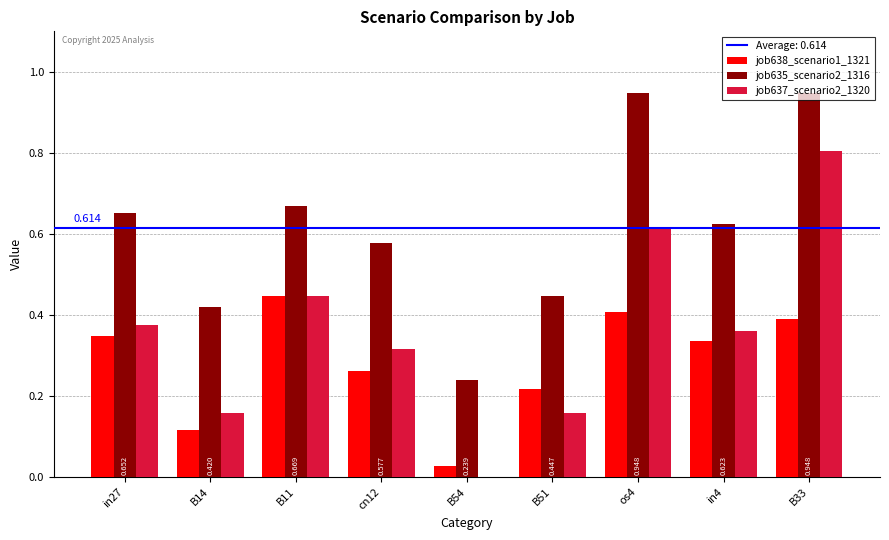

Is the value of job638_scenario1_1321 at in4 greater than the value of job637_scenario2_1320 at B54?

Yes